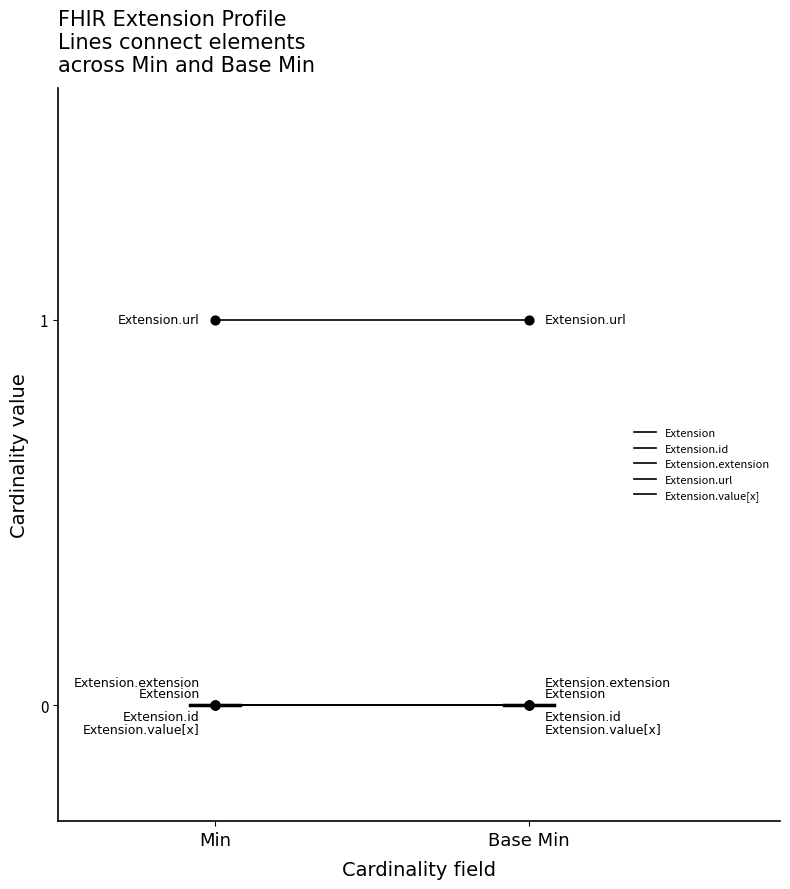

Which series has the largest total across all categories?

Extension.url